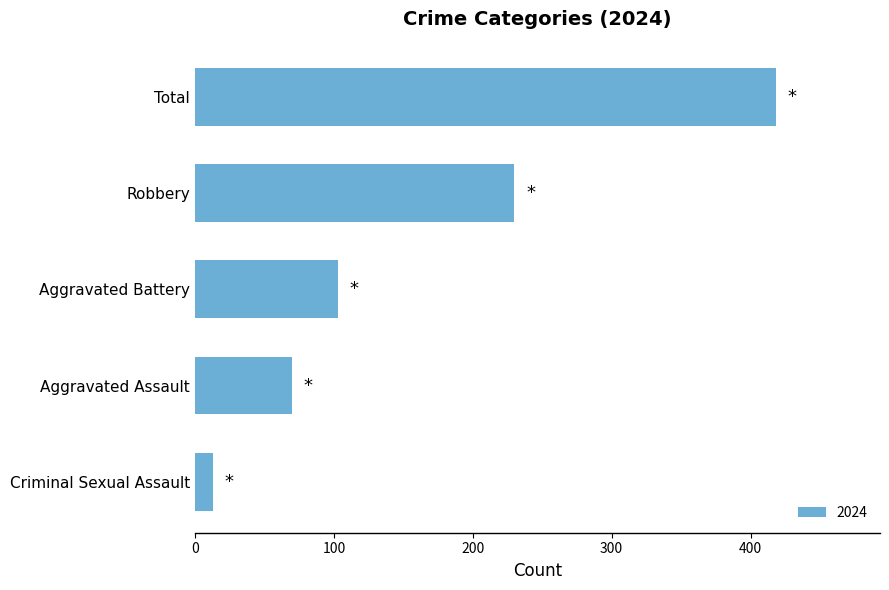

True or false: the data shows 19 at Aggravated Assault.

False